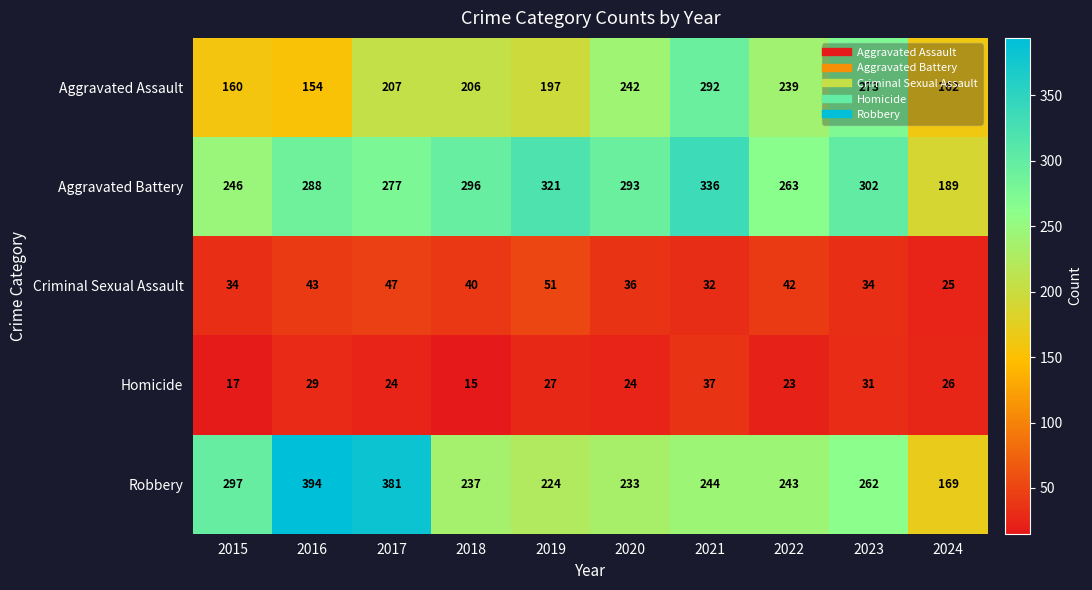

Count the number of categories in the chart.

10